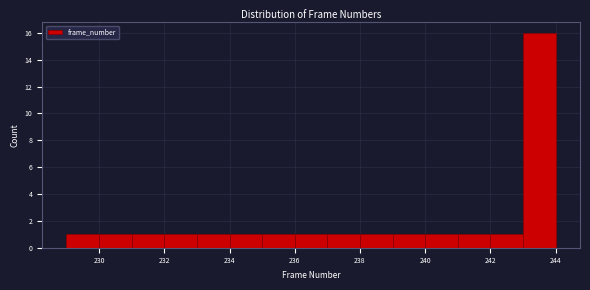

Which range on the x-axis has the tallest bar?

243 to 244